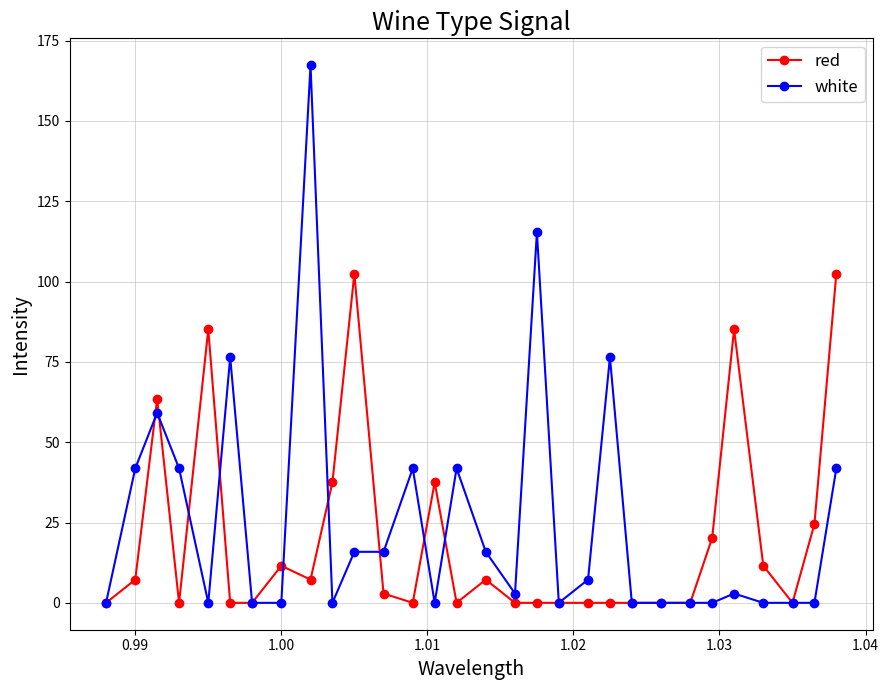

Which series has the widest spread of values?

white